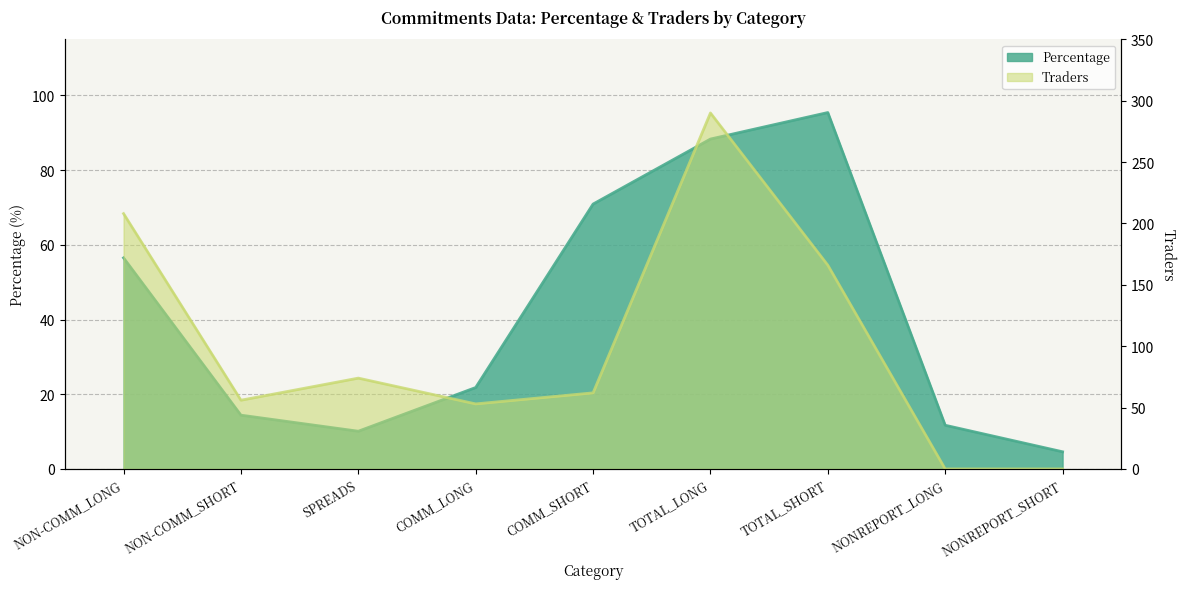

Reading left to right, extract all data points from this chart.

Percentage: NON-COMM_LONG=56.5	NON-COMM_SHORT=14.4	SPREADS=10.1	COMM_LONG=21.8	COMM_SHORT=70.9	TOTAL_LONG=88.3	TOTAL_SHORT=95.4	NONREPORT_LONG=11.7	NONREPORT_SHORT=4.6
Traders: NON-COMM_LONG=208.0	NON-COMM_SHORT=56.0	SPREADS=74.0	COMM_LONG=53.0	COMM_SHORT=62.0	TOTAL_LONG=290.0	TOTAL_SHORT=166.0	NONREPORT_LONG=0.0	NONREPORT_SHORT=0.0